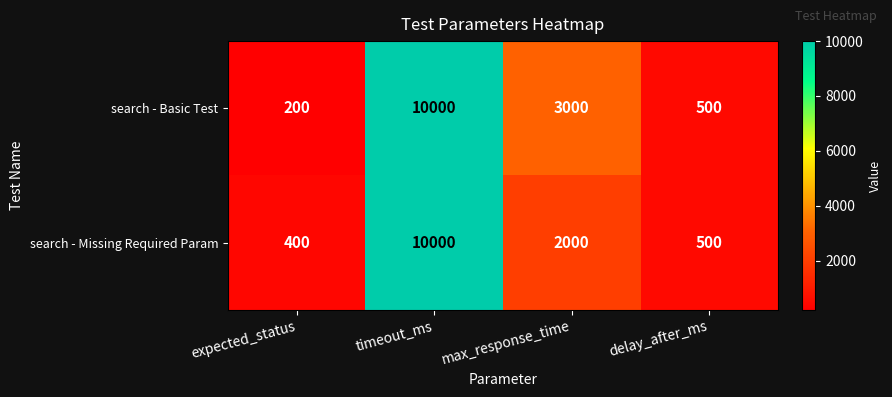

Count the number of data series in this chart.

2